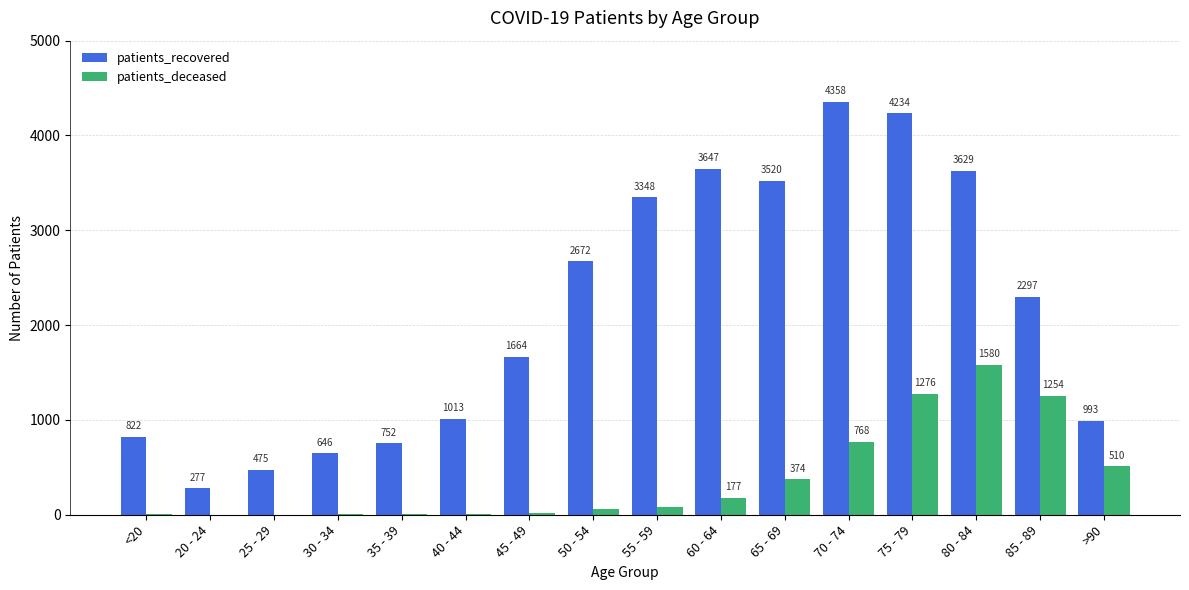

Count the number of data series in this chart.

2